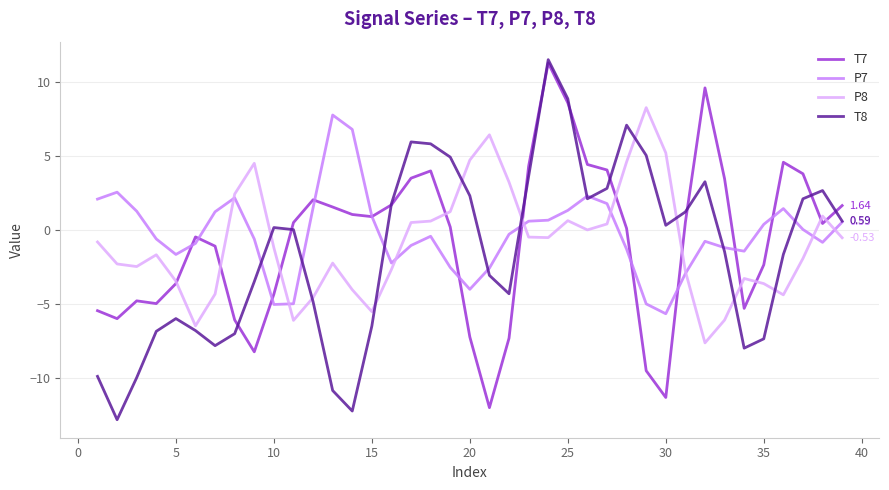

At 20, list the series in order from smallest to largest.

T7, P7, T8, P8